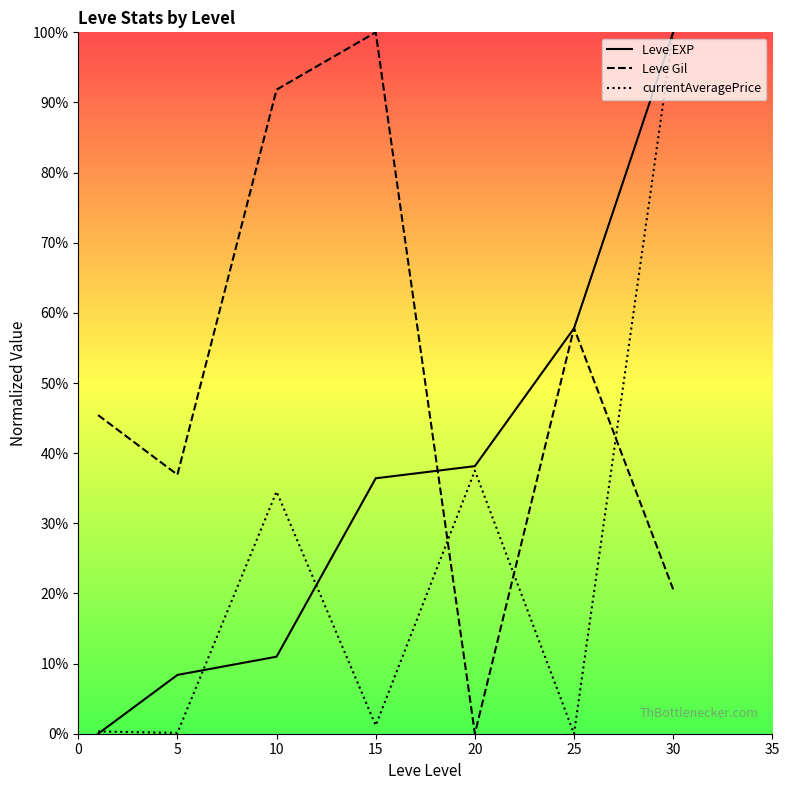

How many intersections are there between Leve Gil and currentAveragePrice?

3